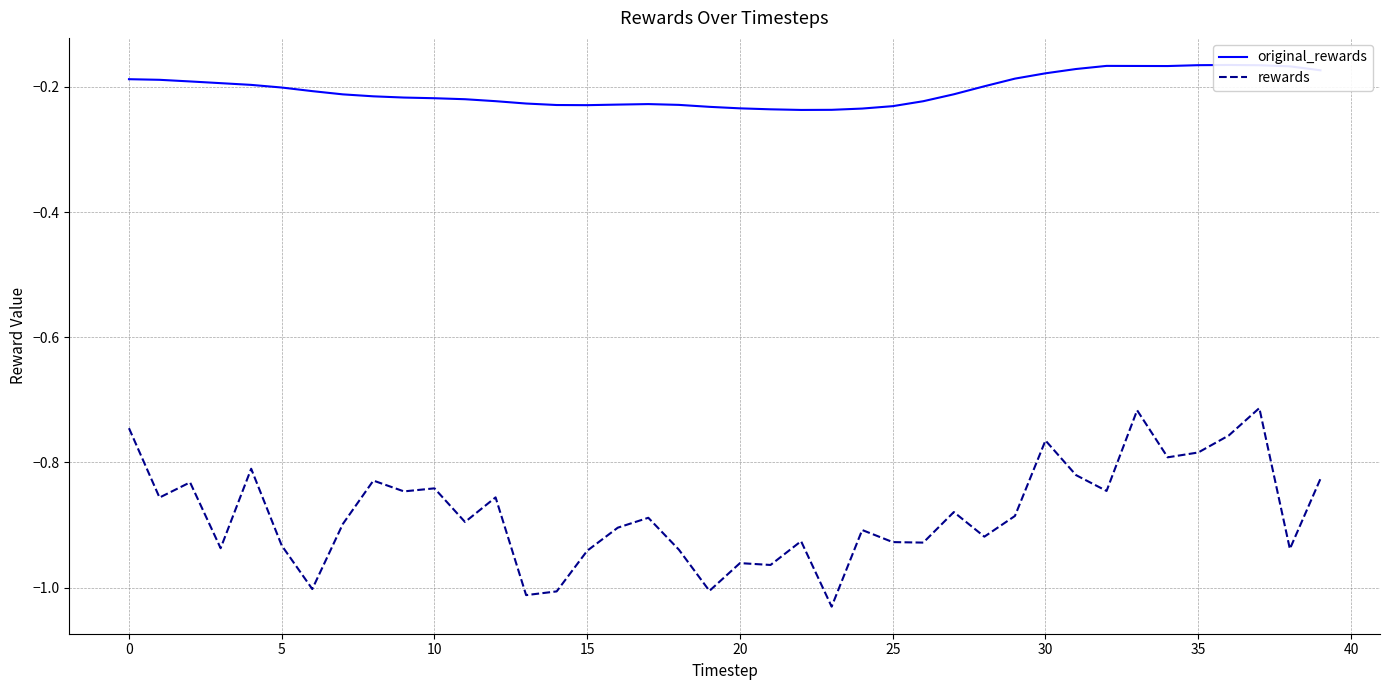

True or false: rewards and original_rewards cross at least once.

False